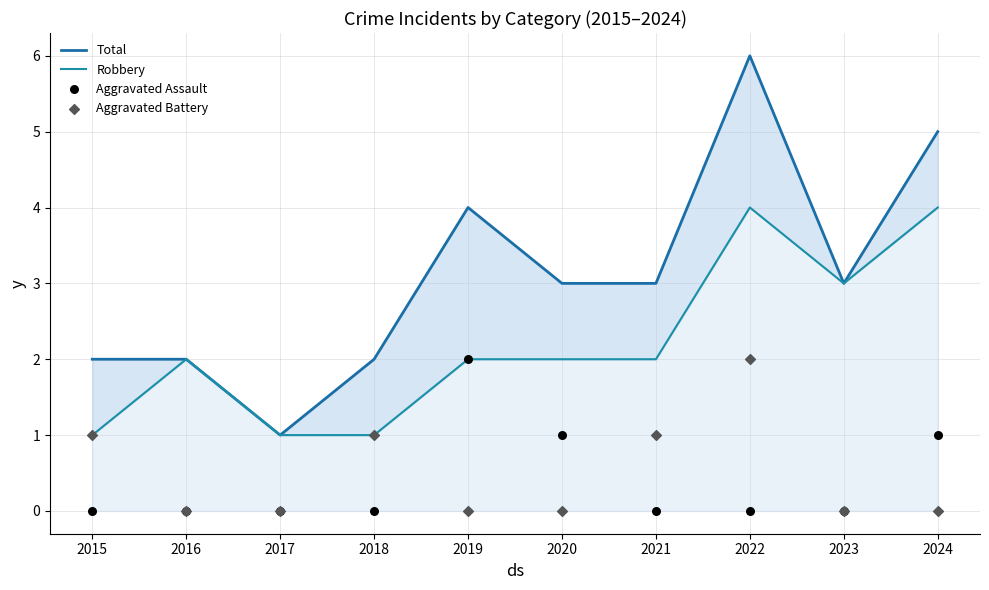

Is the value of Aggravated Assault at 2017 greater than the value of Aggravated Battery at 2018?

No